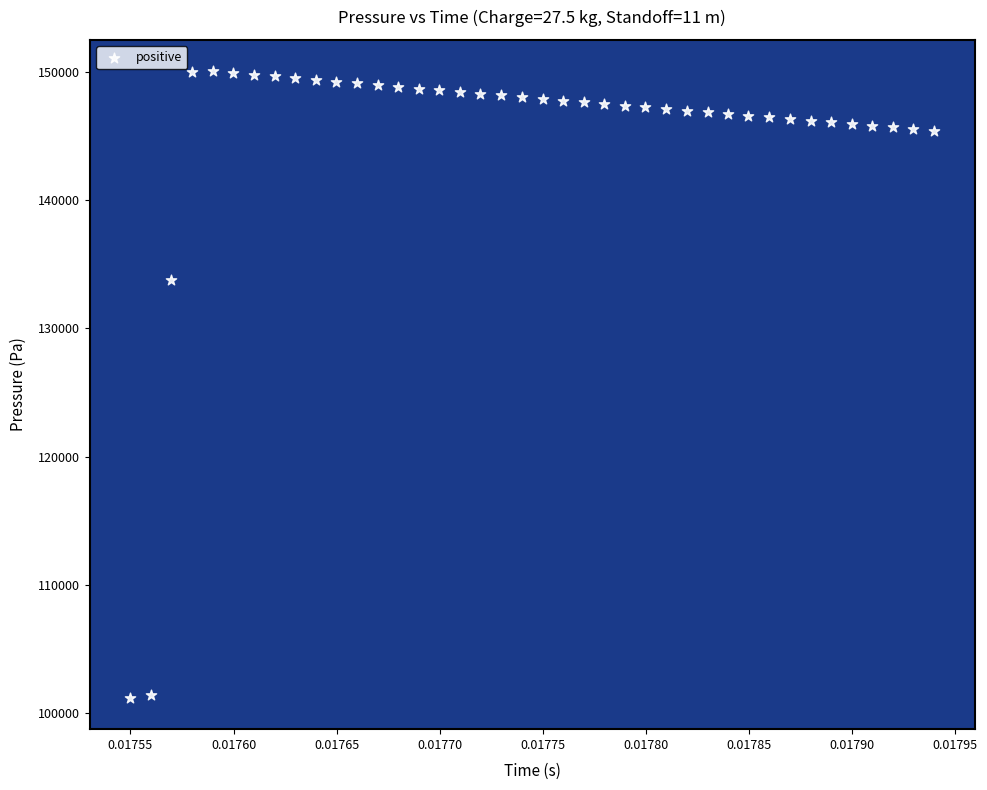

What Y value in the scatter plot is closest to 125627?

133781.1